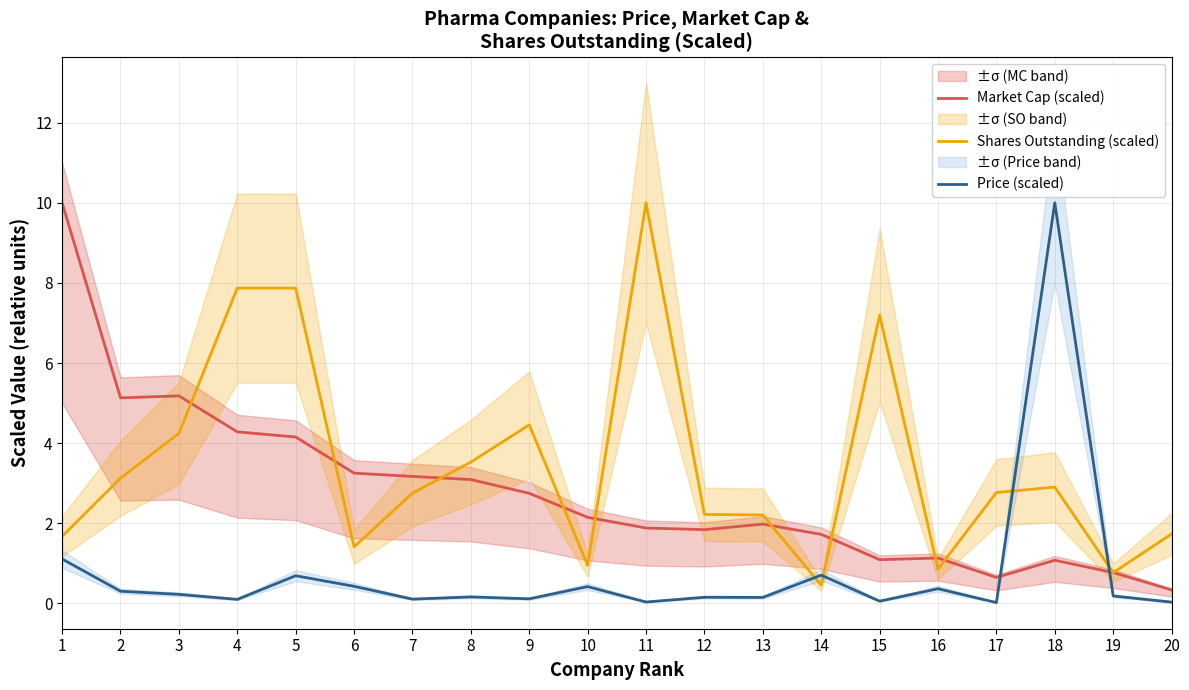

How many data points in Market Cap (scaled) are less than 2?

10